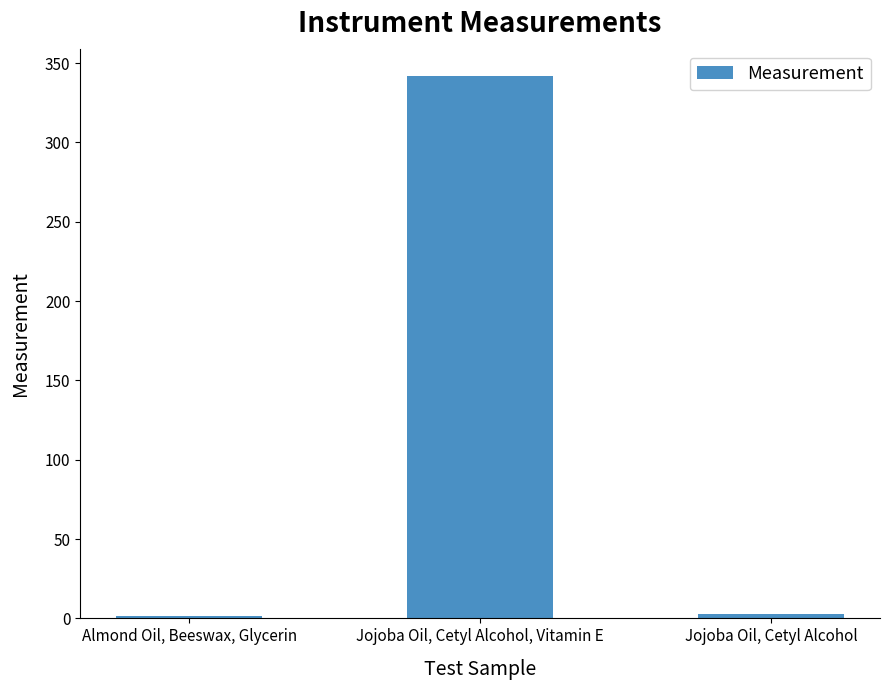

What position from the left is Jojoba Oil, Cetyl Alcohol?

3